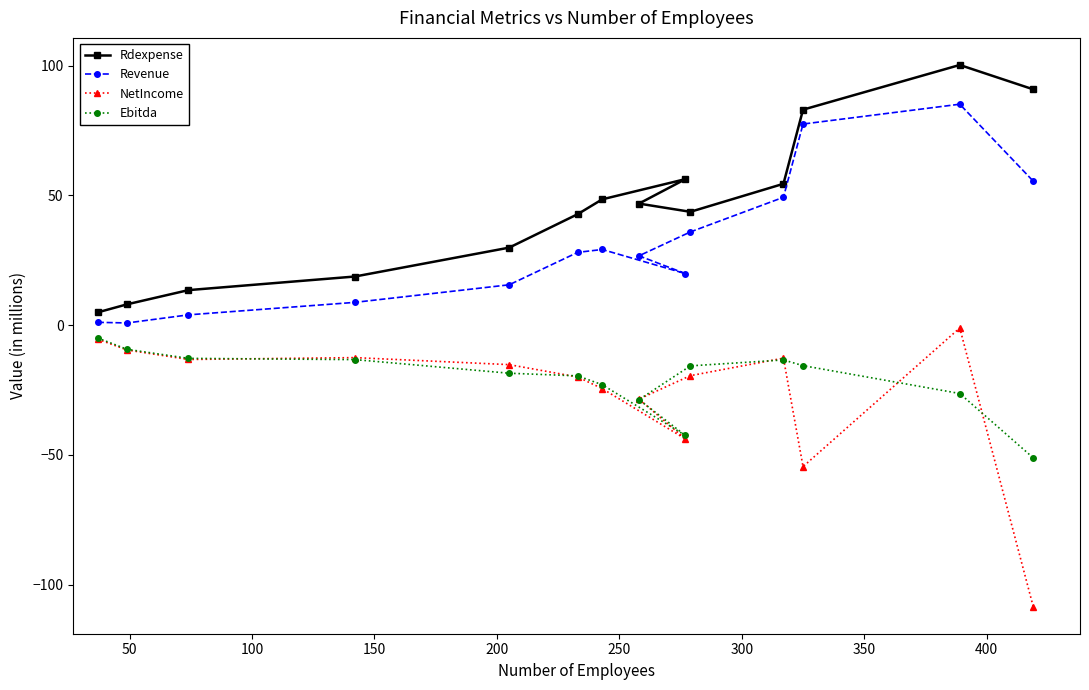

Which series has the largest range (max minus min)?

NetIncome